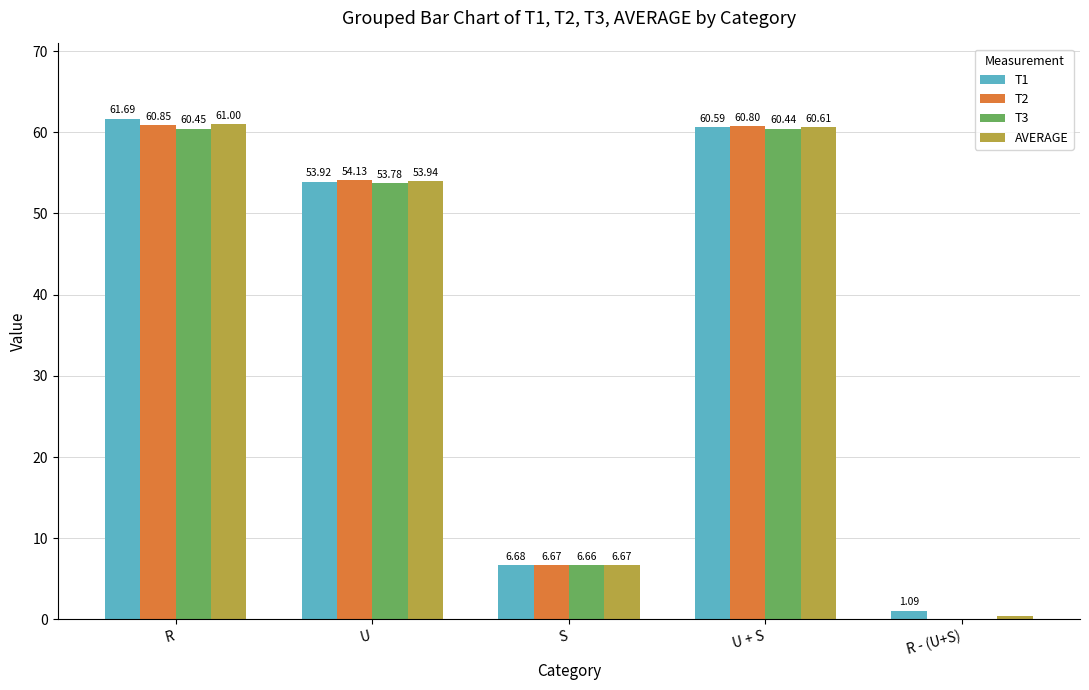

At which category is the sum across all series the highest?

R